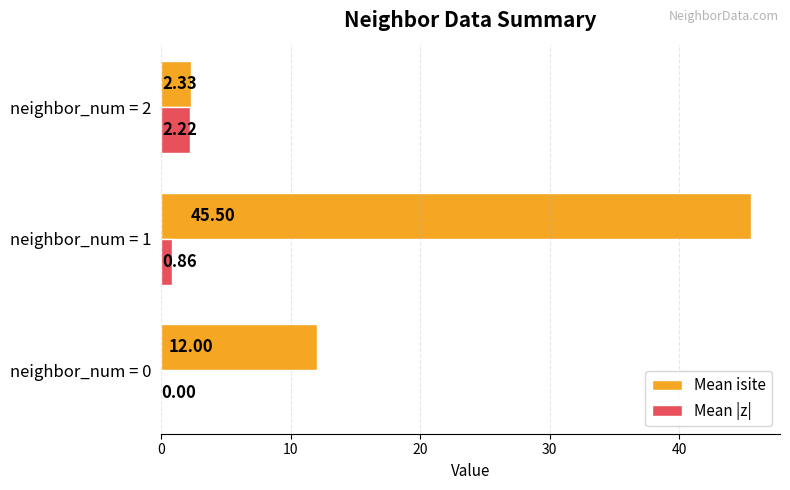

What is the total value across all series at neighbor_num = 2?

4.6